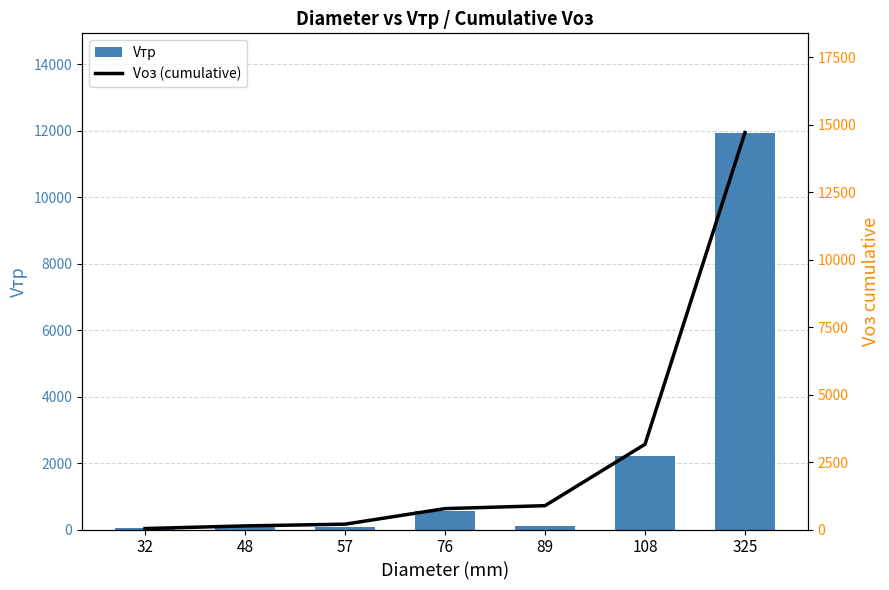

Rank the series by their average value, from highest to lowest.

Vоз (cumulative), Vтр